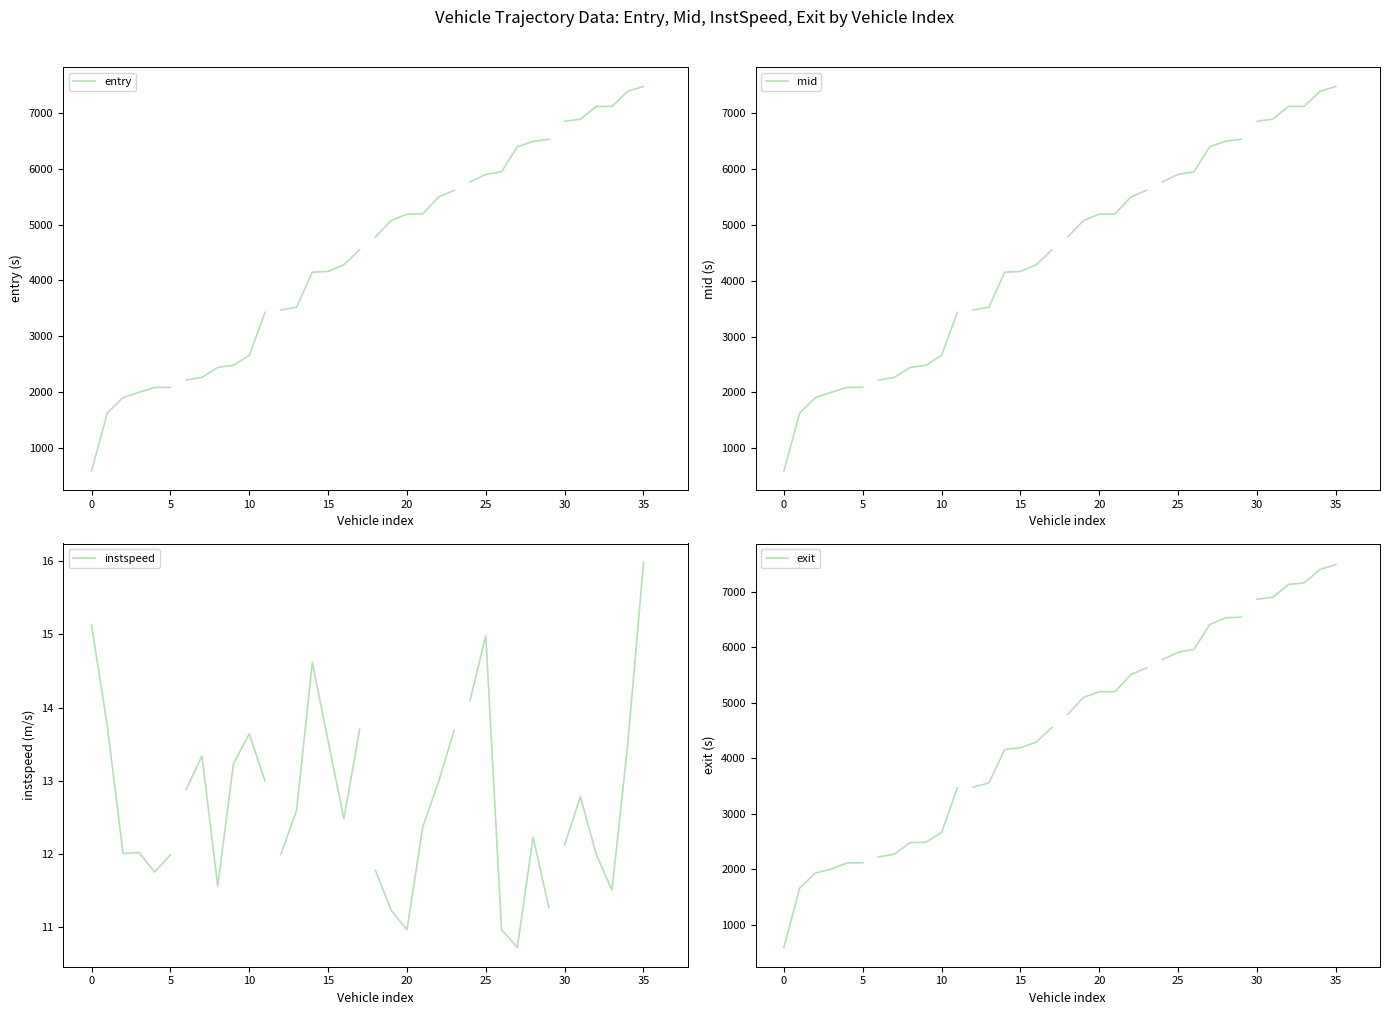

True or false: instspeed and exit intersect in this chart.

False